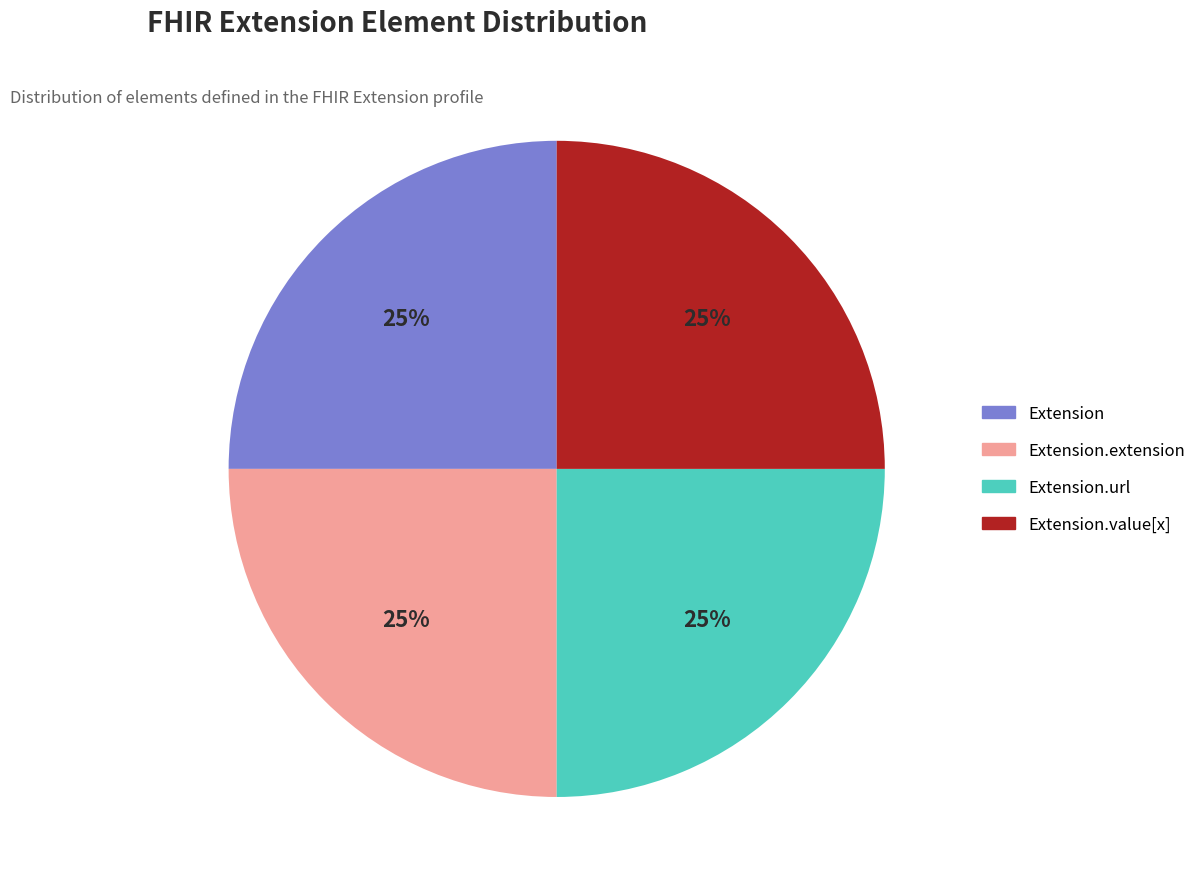

To the nearest percent, what is the average slice percentage?

25%